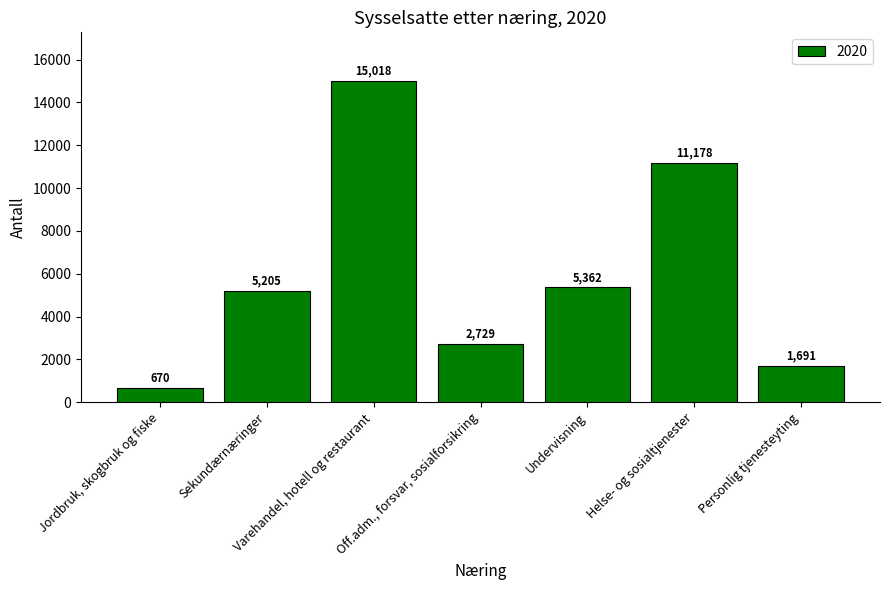

What is the change in value from Off.adm., forsvar, sosialforsikring to Undervisning?

+2633